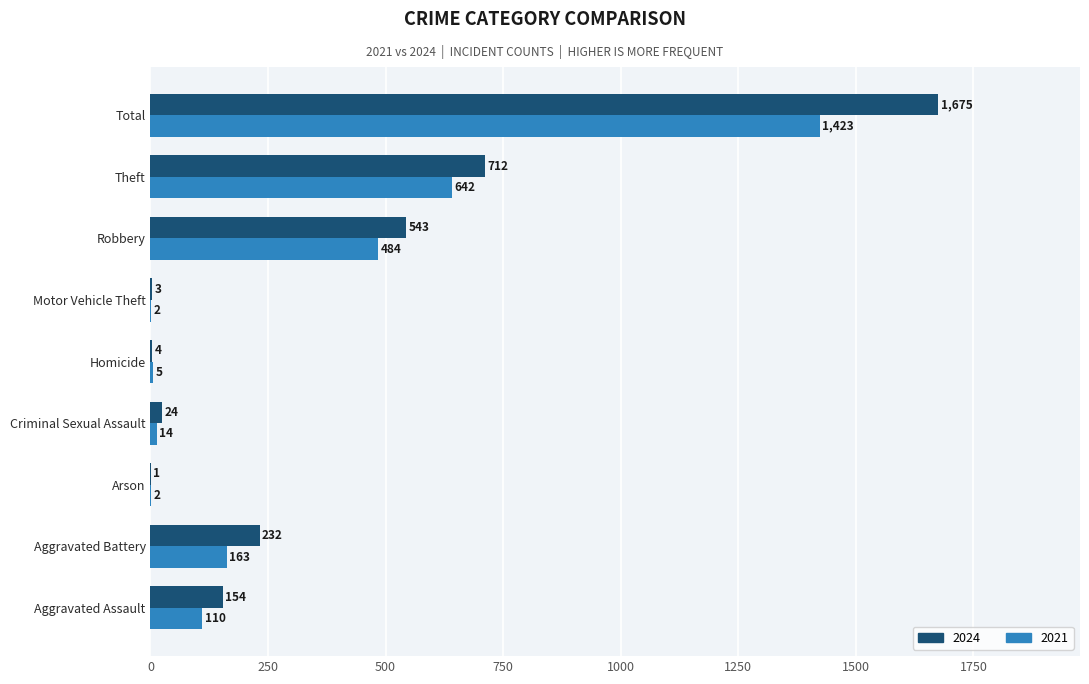

At which label is 2024 closest to 838?

Theft